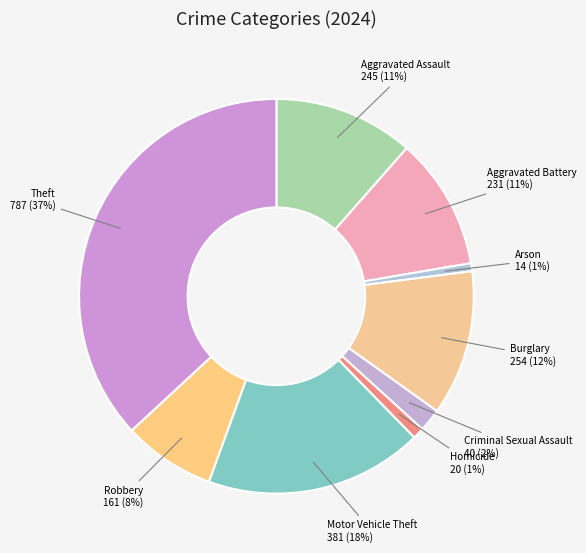

Do Aggravated Assault and Motor Vehicle Theft together represent more than half of the pie?

No